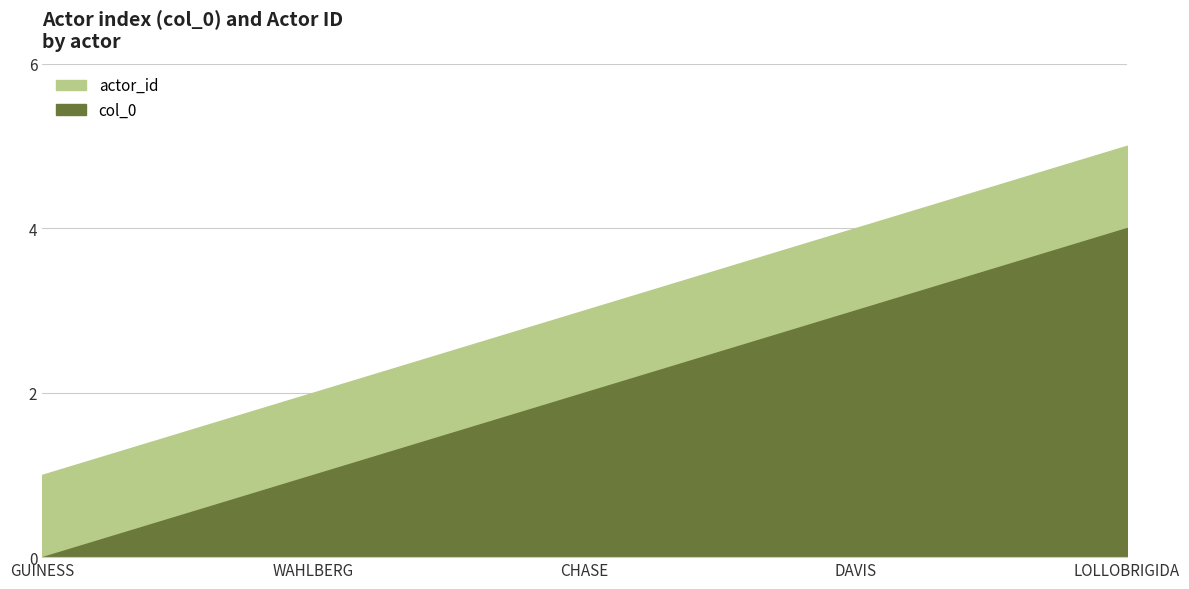

How many values in the col_0 series exceed 2?

2